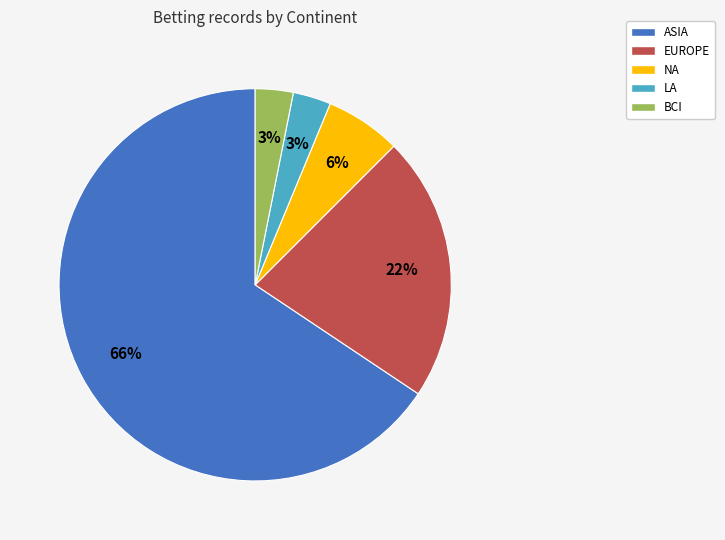

Which slice represents more than half of the pie?

ASIA